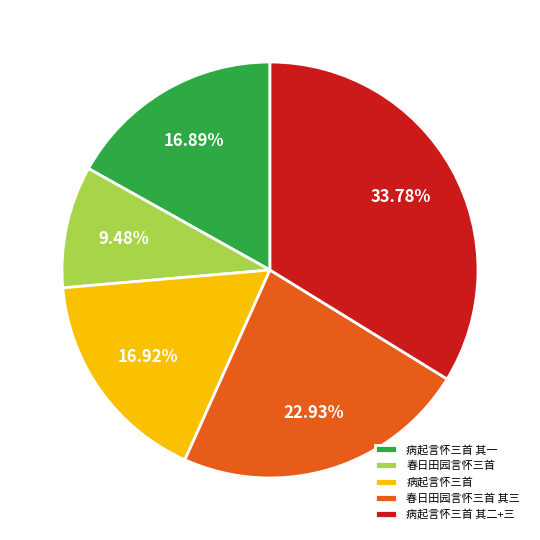

To the nearest percent, what percentage of the pie is 病起言怀三首?

17%